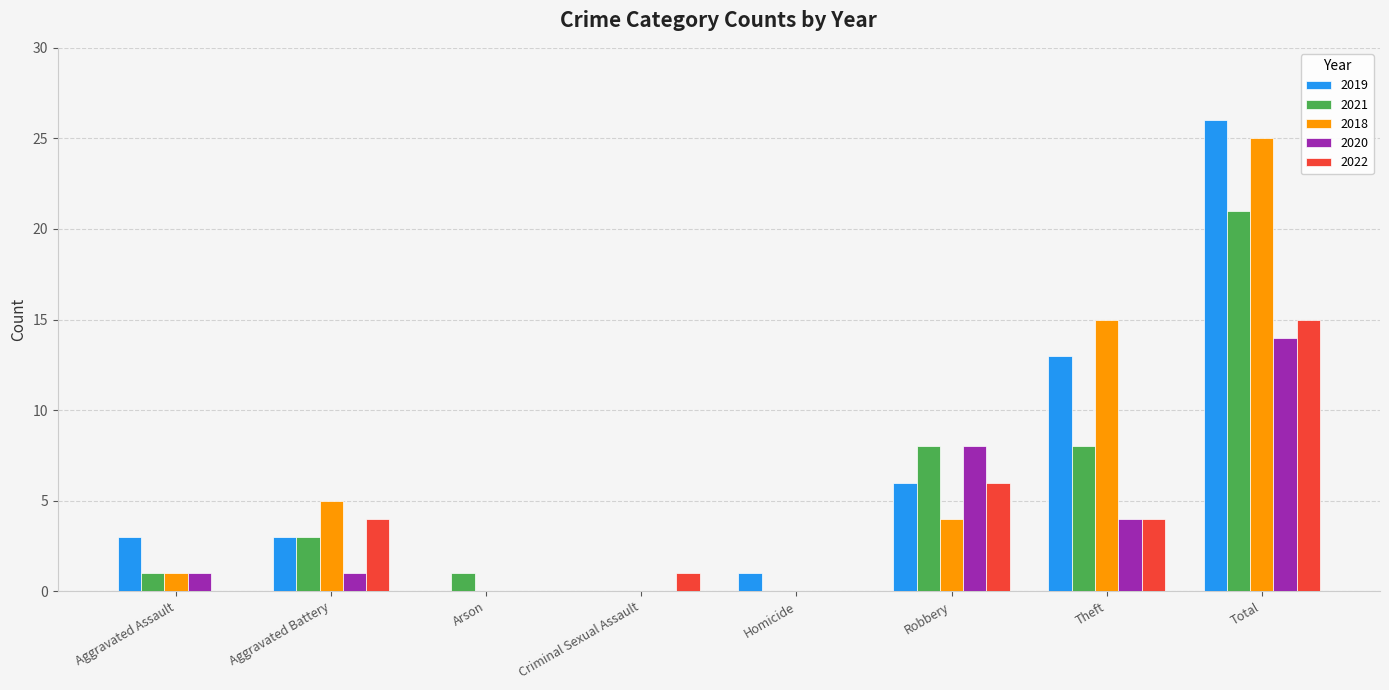

What is the maximum value shown in the chart?

26